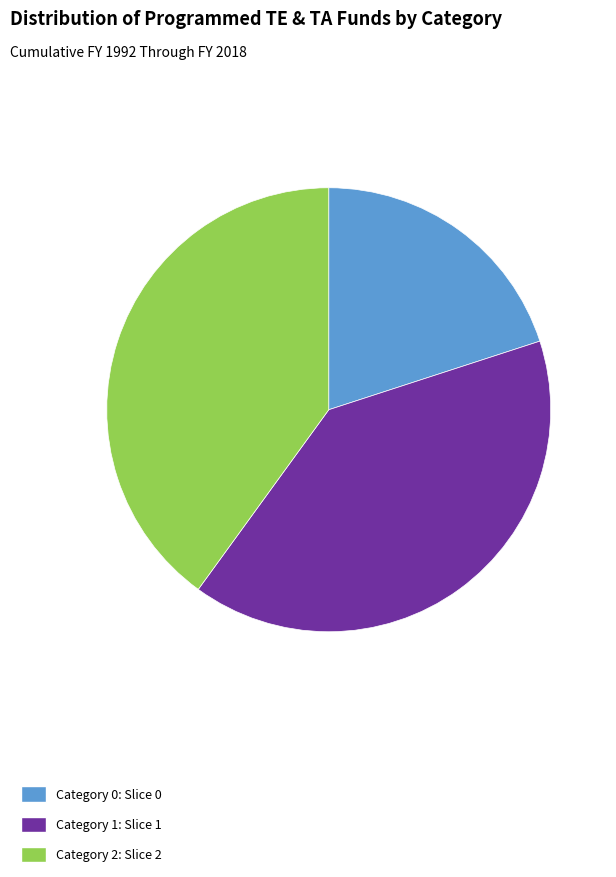

The Category 2: Slice 2 slice represents 55% of the pie. True or false?

False